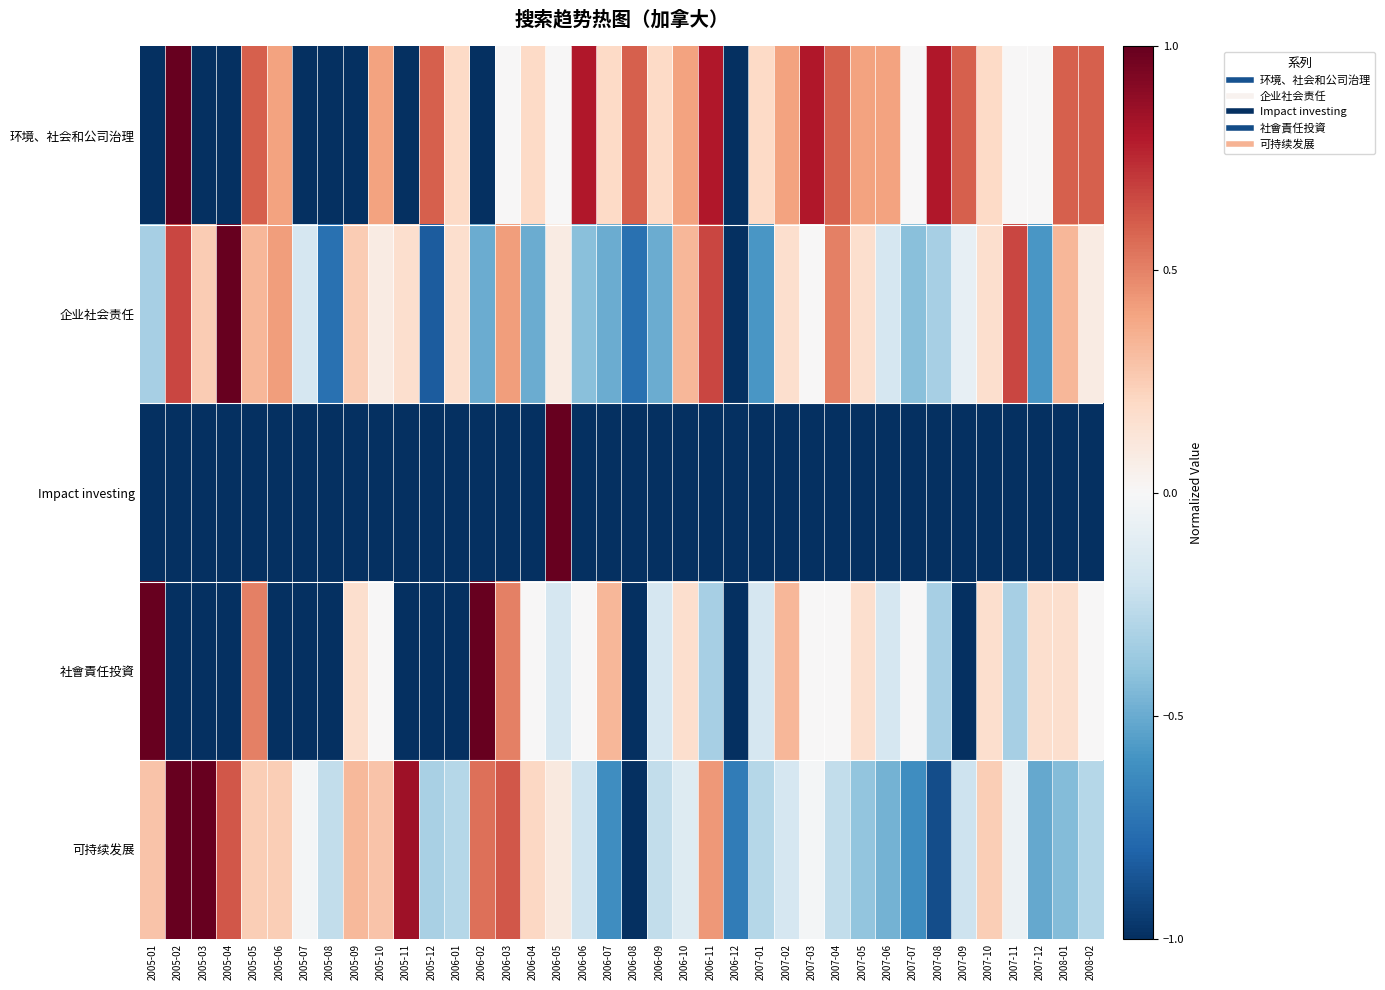

Reading right to left, list all the values displayed in this chart.

环境、社会和公司治理: 2008-02=0.6	2008-01=0.6	2007-12=0.0	2007-11=0.0	2007-10=0.2	2007-09=0.6	2007-08=0.8	2007-07=0.0	2007-06=0.4	2007-05=0.4	2007-04=0.6	2007-03=0.8	2007-02=0.4	2007-01=0.2	2006-12=-1.0	2006-11=0.8	2006-10=0.4	2006-09=0.2	2006-08=0.6	2006-07=0.2	2006-06=0.8	2006-05=0.0	2006-04=0.2	2006-03=0.0	2006-02=-1.0	2006-01=0.2	2005-12=0.6	2005-11=-1.0	2005-10=0.4	2005-09=-1.0	2005-08=-1.0	2005-07=-1.0	2005-06=0.4	2005-05=0.6	2005-04=-1.0	2005-03=-1.0	2005-02=1.0	2005-01=-1.0
企业社会责任: 2008-02=0.1	2008-01=0.3	2007-12=-0.6	2007-11=0.7	2007-10=0.2	2007-09=-0.1	2007-08=-0.3	2007-07=-0.4	2007-06=-0.2	2007-05=0.2	2007-04=0.5	2007-03=0.0	2007-02=0.2	2007-01=-0.6	2006-12=-1.0	2006-11=0.7	2006-10=0.3	2006-09=-0.5	2006-08=-0.8	2006-07=-0.5	2006-06=-0.4	2006-05=0.1	2006-04=-0.5	2006-03=0.4	2006-02=-0.5	2006-01=0.2	2005-12=-0.8	2005-11=0.2	2005-10=0.1	2005-09=0.2	2005-08=-0.8	2005-07=-0.2	2005-06=0.4	2005-05=0.3	2005-04=1.0	2005-03=0.2	2005-02=0.7	2005-01=-0.3
Impact investing: 2008-02=-1.0	2008-01=-1.0	2007-12=-1.0	2007-11=-1.0	2007-10=-1.0	2007-09=-1.0	2007-08=-1.0	2007-07=-1.0	2007-06=-1.0	2007-05=-1.0	2007-04=-1.0	2007-03=-1.0	2007-02=-1.0	2007-01=-1.0	2006-12=-1.0	2006-11=-1.0	2006-10=-1.0	2006-09=-1.0	2006-08=-1.0	2006-07=-1.0	2006-06=-1.0	2006-05=1.0	2006-04=-1.0	2006-03=-1.0	2006-02=-1.0	2006-01=-1.0	2005-12=-1.0	2005-11=-1.0	2005-10=-1.0	2005-09=-1.0	2005-08=-1.0	2005-07=-1.0	2005-06=-1.0	2005-05=-1.0	2005-04=-1.0	2005-03=-1.0	2005-02=-1.0	2005-01=-1.0
社會責任投資: 2008-02=0.0	2008-01=0.2	2007-12=0.2	2007-11=-0.3	2007-10=0.2	2007-09=-1.0	2007-08=-0.3	2007-07=0.0	2007-06=-0.2	2007-05=0.2	2007-04=0.0	2007-03=0.0	2007-02=0.3	2007-01=-0.2	2006-12=-1.0	2006-11=-0.3	2006-10=0.2	2006-09=-0.2	2006-08=-1.0	2006-07=0.3	2006-06=0.0	2006-05=-0.2	2006-04=0.0	2006-03=0.5	2006-02=1.0	2006-01=-1.0	2005-12=-1.0	2005-11=-1.0	2005-10=0.0	2005-09=0.2	2005-08=-1.0	2005-07=-1.0	2005-06=-1.0	2005-05=0.5	2005-04=-1.0	2005-03=-1.0	2005-02=-1.0	2005-01=1.0
可持续发展: 2008-02=-0.3	2008-01=-0.4	2007-12=-0.5	2007-11=-0.1	2007-10=0.2	2007-09=-0.2	2007-08=-0.9	2007-07=-0.6	2007-06=-0.5	2007-05=-0.4	2007-04=-0.2	2007-03=-0.0	2007-02=-0.2	2007-01=-0.3	2006-12=-0.7	2006-11=0.4	2006-10=-0.1	2006-09=-0.2	2006-08=-1.0	2006-07=-0.6	2006-06=-0.2	2006-05=0.1	2006-04=0.2	2006-03=0.6	2006-02=0.5	2006-01=-0.3	2005-12=-0.3	2005-11=0.8	2005-10=0.3	2005-09=0.3	2005-08=-0.2	2005-07=-0.0	2005-06=0.2	2005-05=0.2	2005-04=0.6	2005-03=1.0	2005-02=1.0	2005-01=0.3